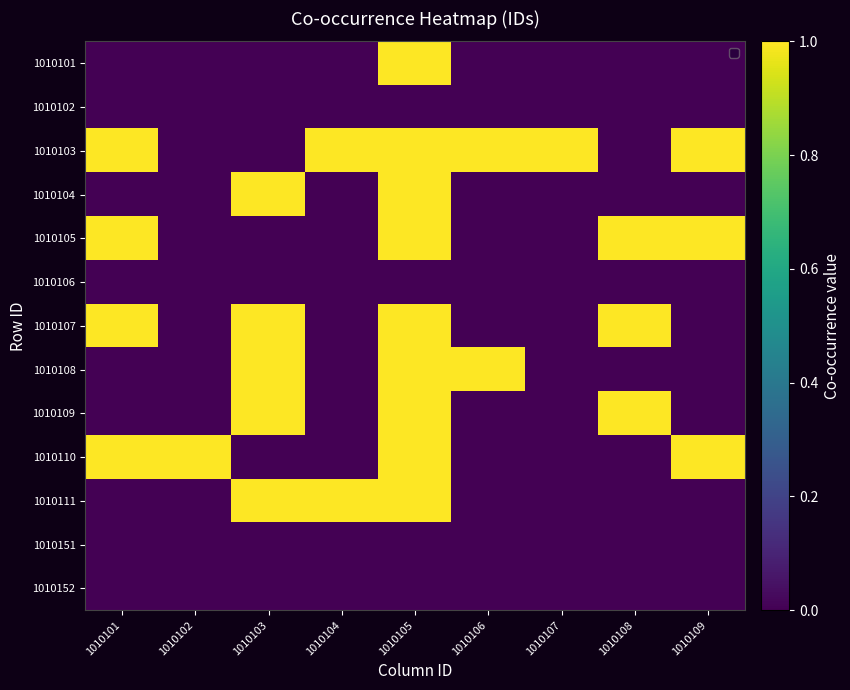

Which category has the highest value across all series?

1010105